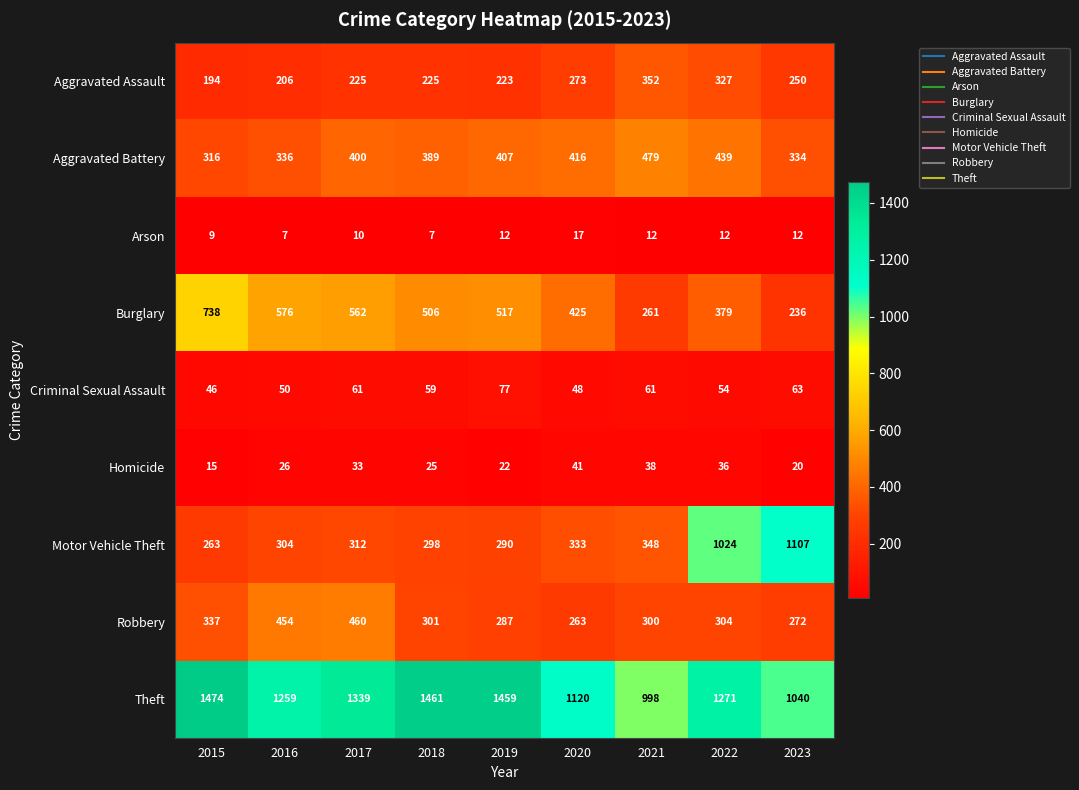

True or false: Criminal Sexual Assault has a value of 77 at 2019.

True